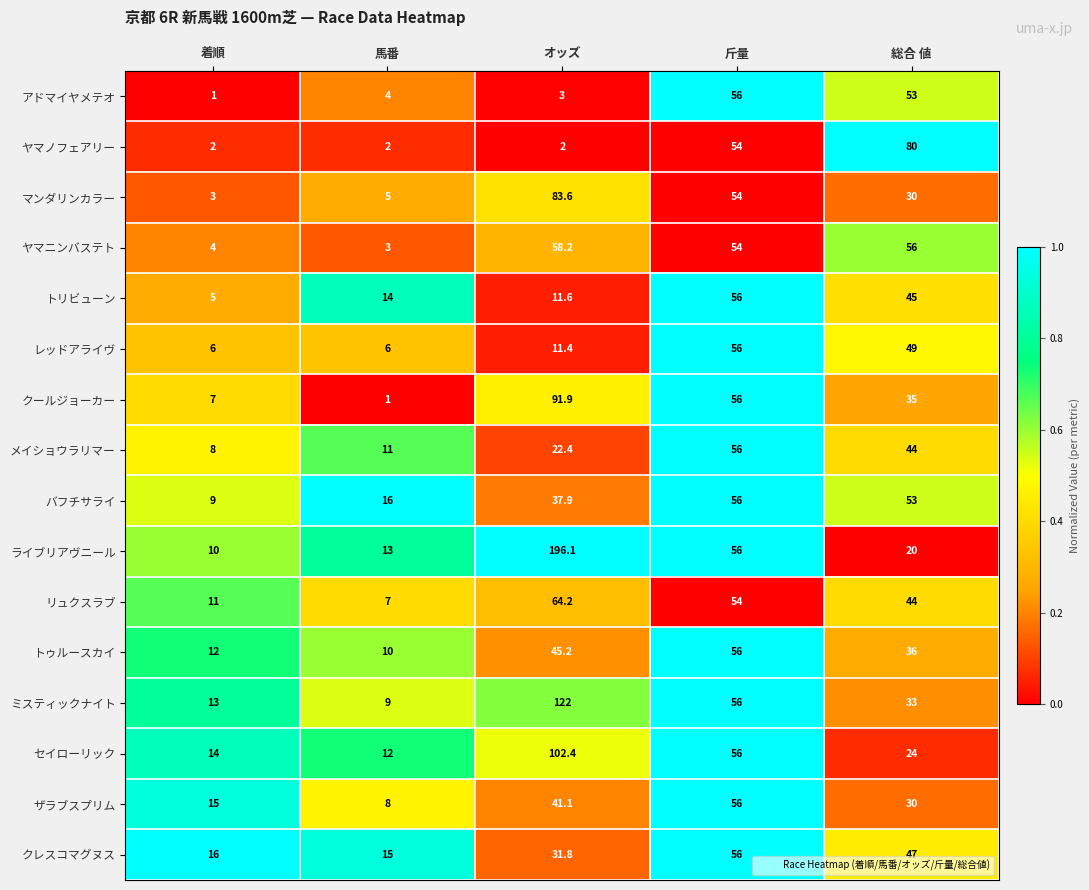

Count the number of categories in the chart.

5